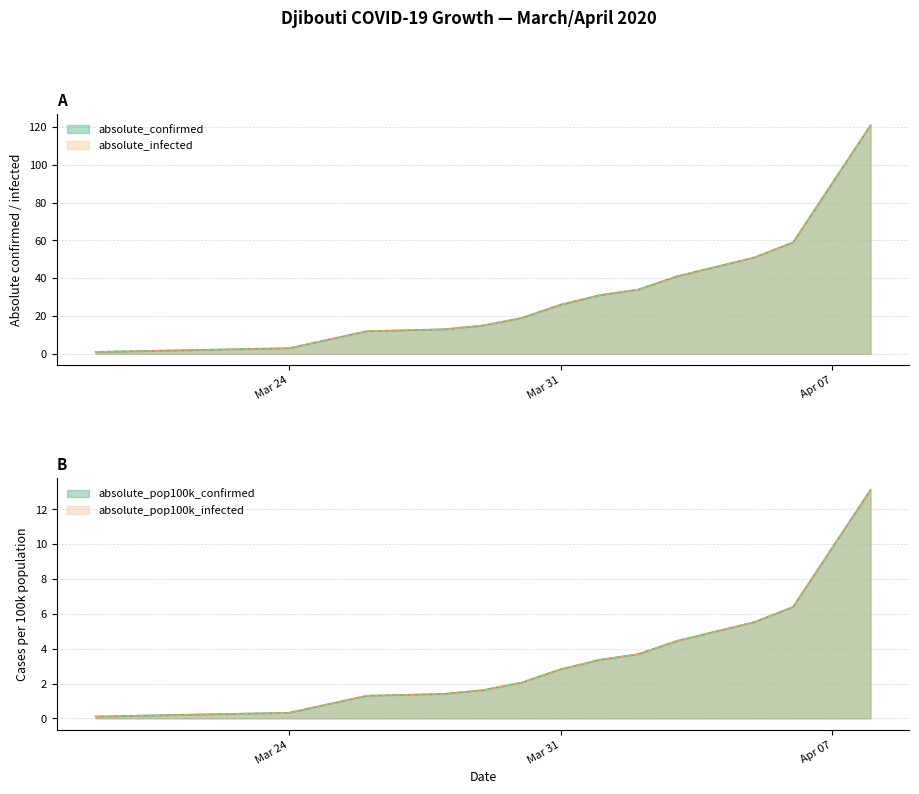

True or false: absolute_infected has more than 0 points higher than both neighbors.

False